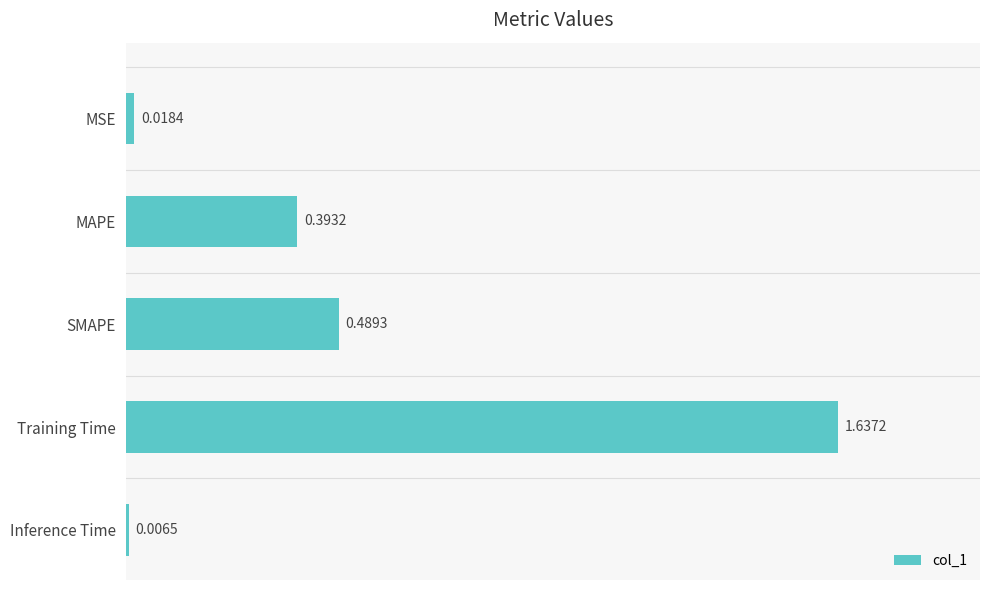

What is the sum of all values?

2.5